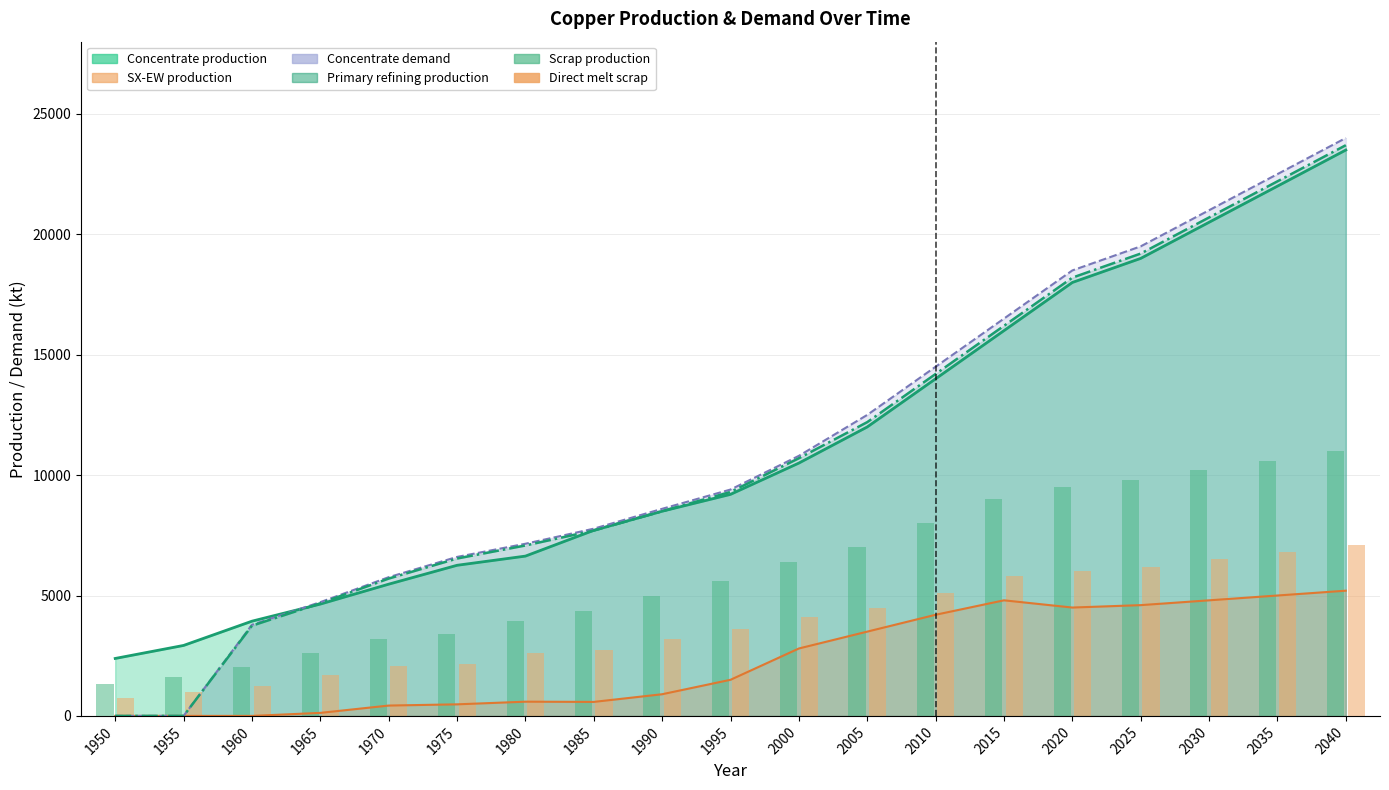

At which category is the sum across all series the highest?

2040